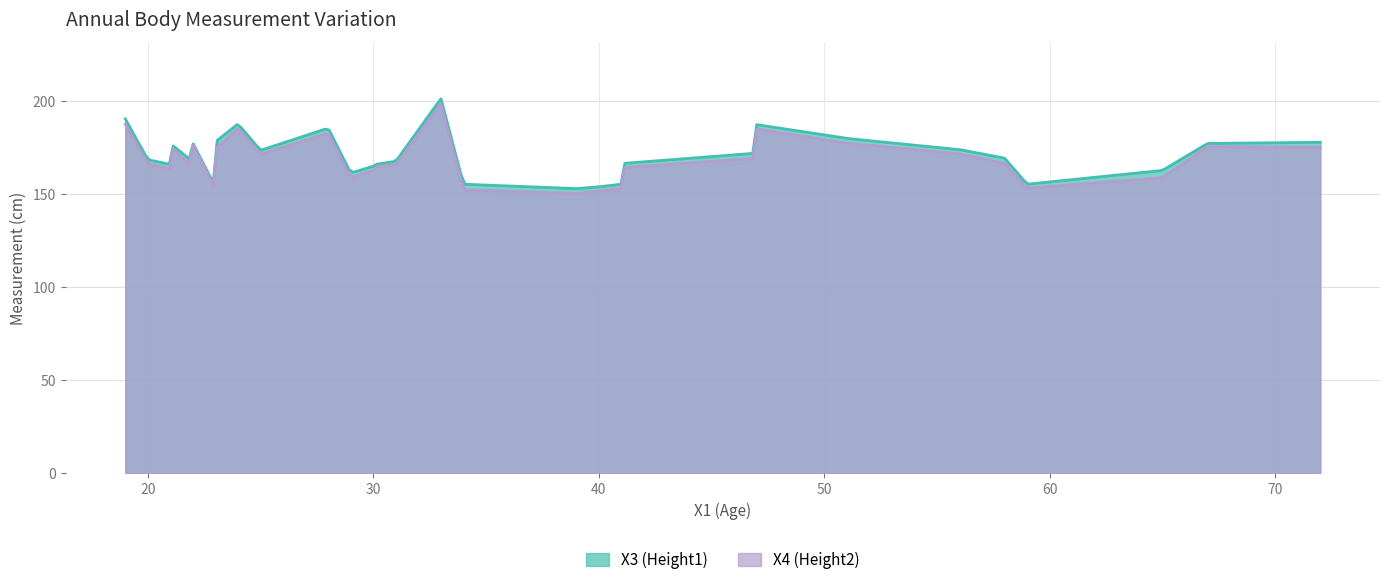

Rank the series at 19 from lowest to highest value.

X4, X3